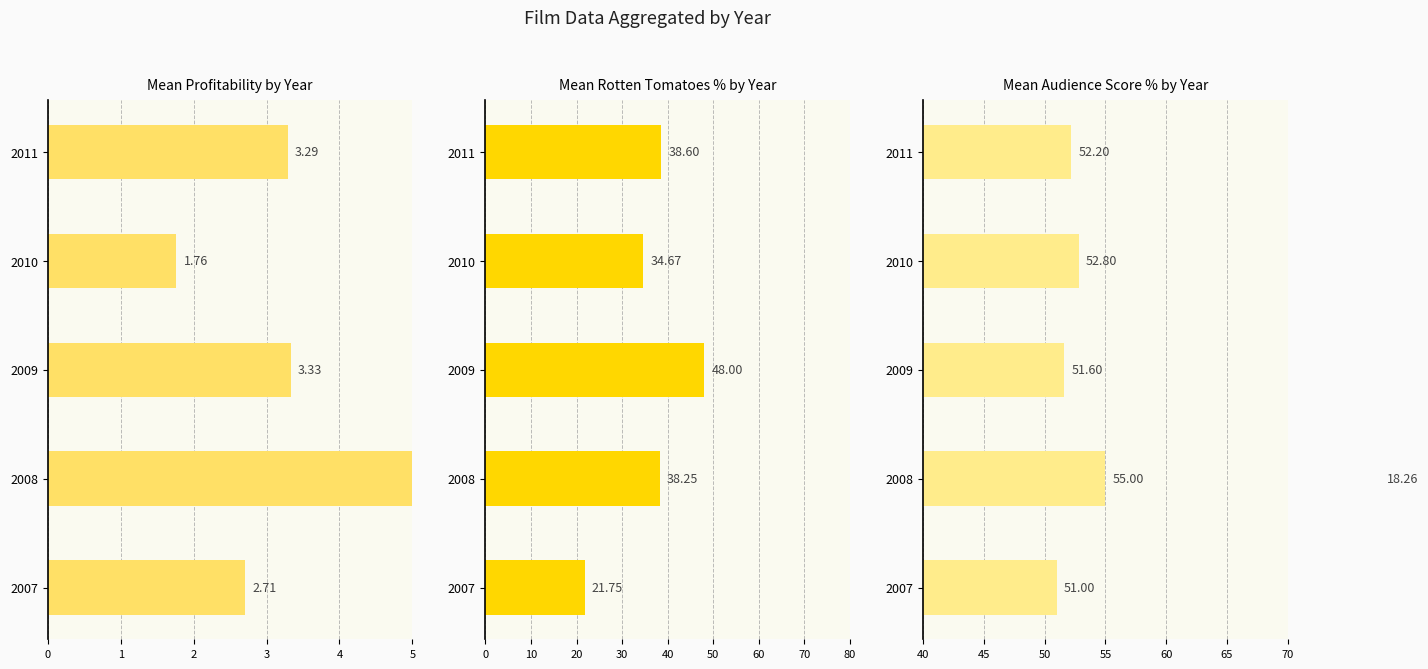

Rank the categories by Mean Audience Score % by Year value from highest to lowest.

2008, 2010, 2011, 2009, 2007